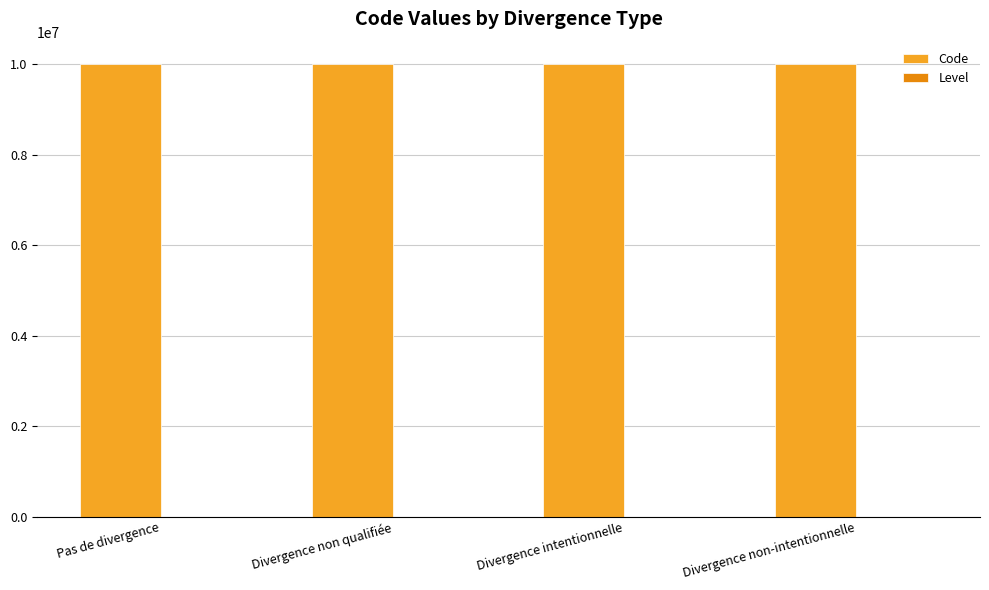

Is it true that Code equals 10000004 at Divergence non-intentionnelle?

True